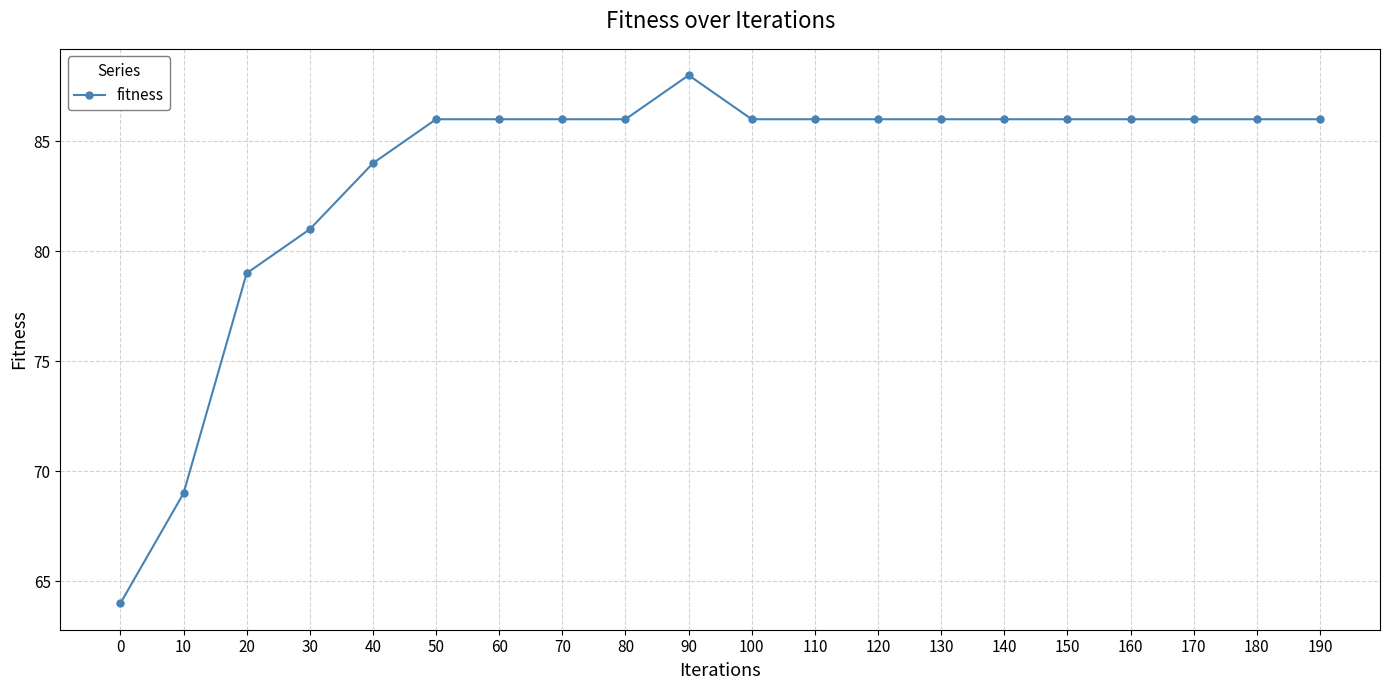

True or false: the data shows 43 at 20.

False